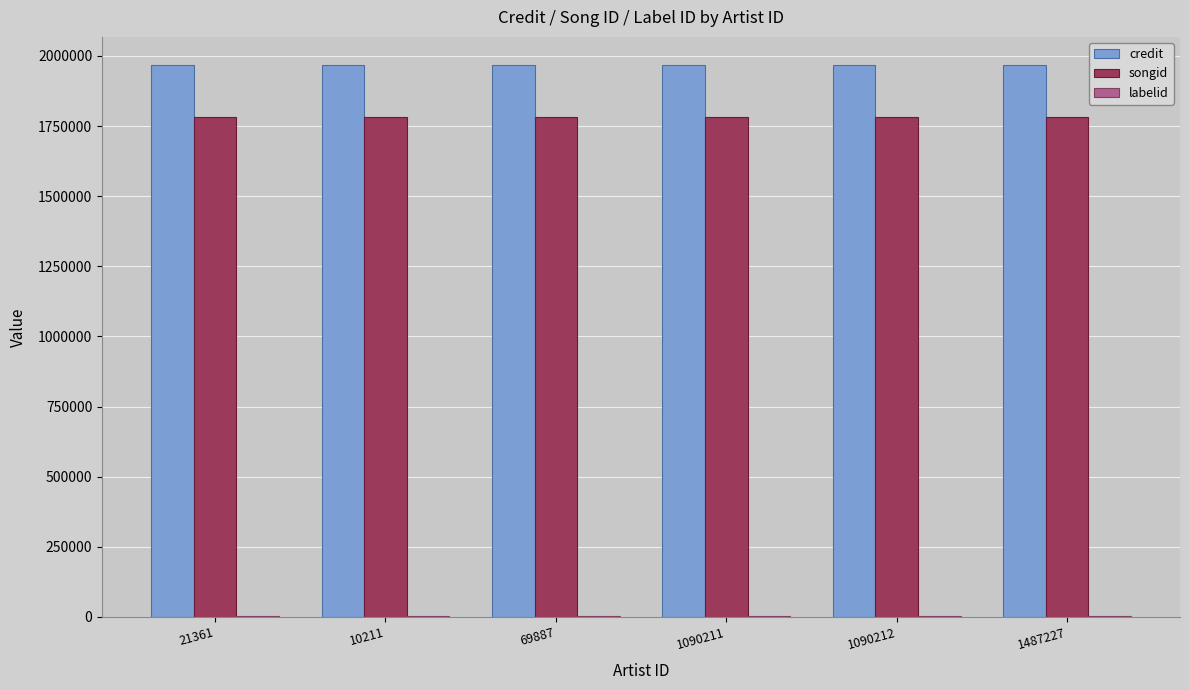

What is the maximum value for songid?

1781877